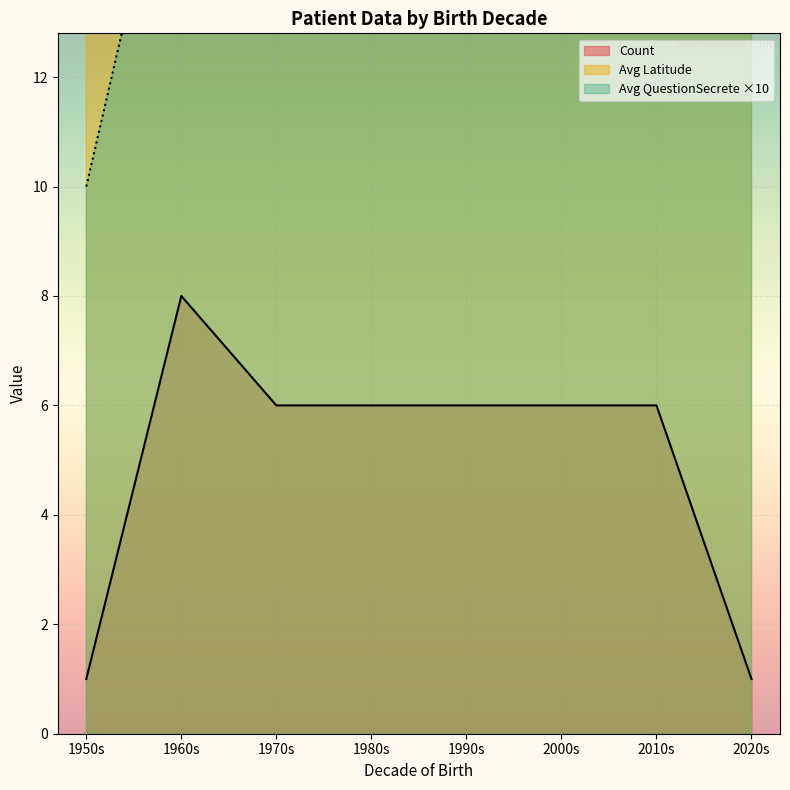

How many distinct data groups are displayed?

3